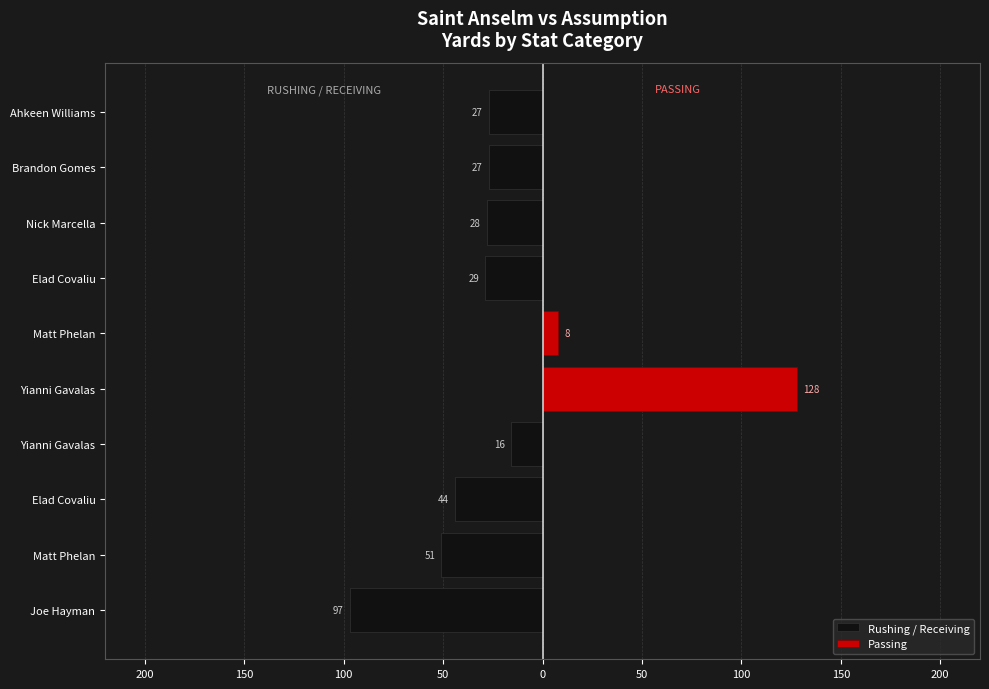

The Passing series shows 181 at Yianni Gavalas. True or false?

False